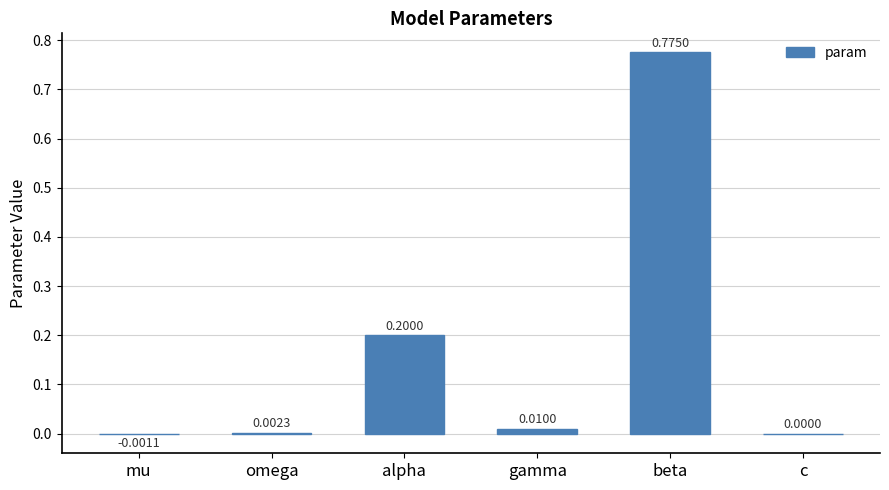

At which category does the chart reach its peak across all series?

beta